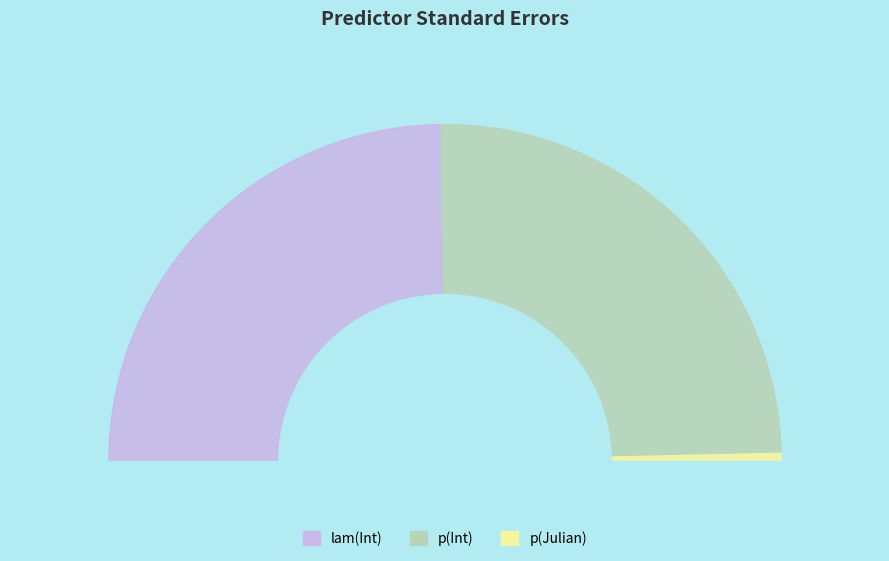

The p(Julian) slice represents 7% of the pie. True or false?

False